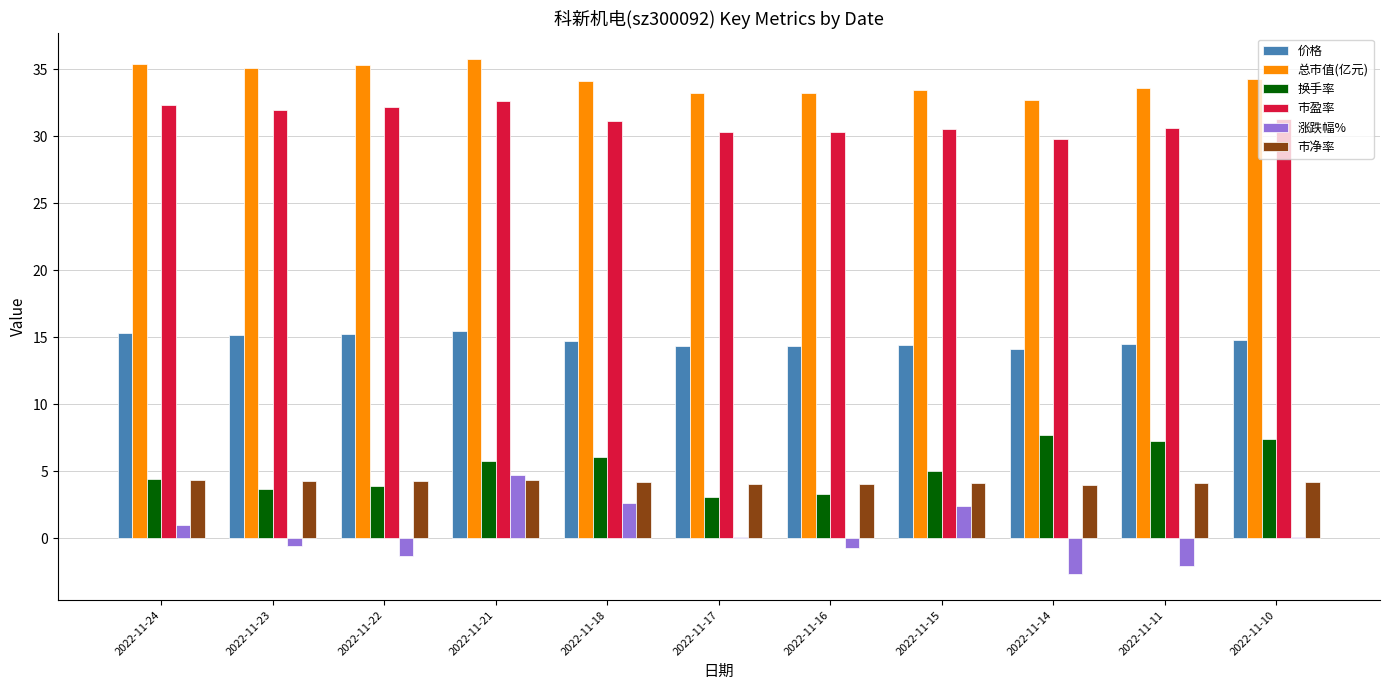

What is the spread (max minus min) of values at 2022-11-10?

34.2